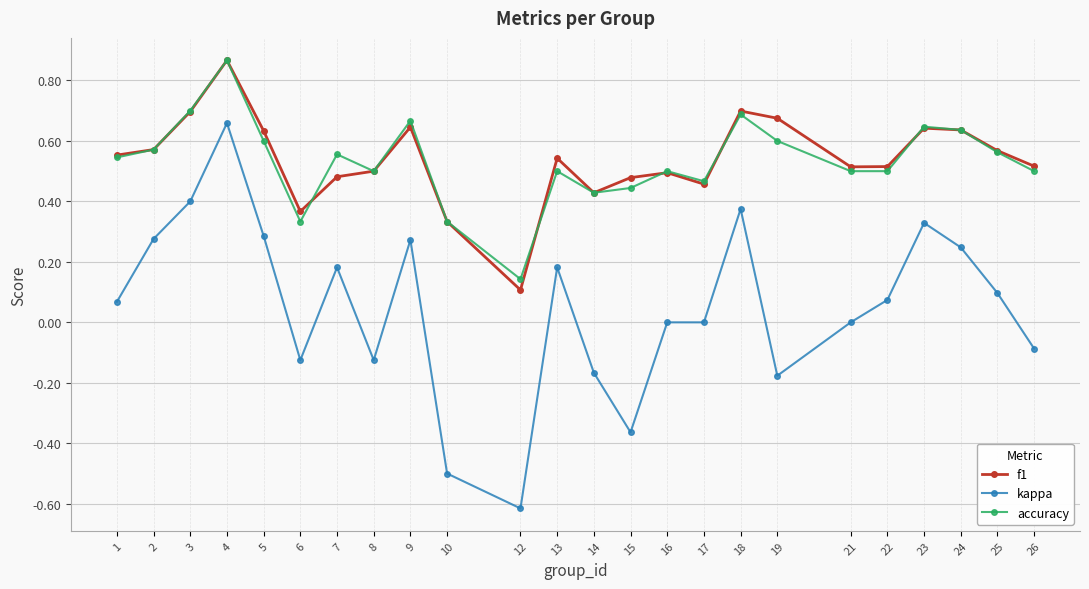

True or false: kappa and f1 intersect in this chart.

False